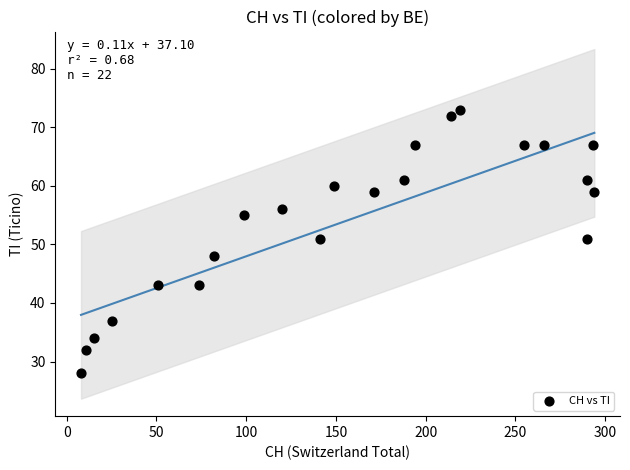

What is the range of X values (max minus min)?

286